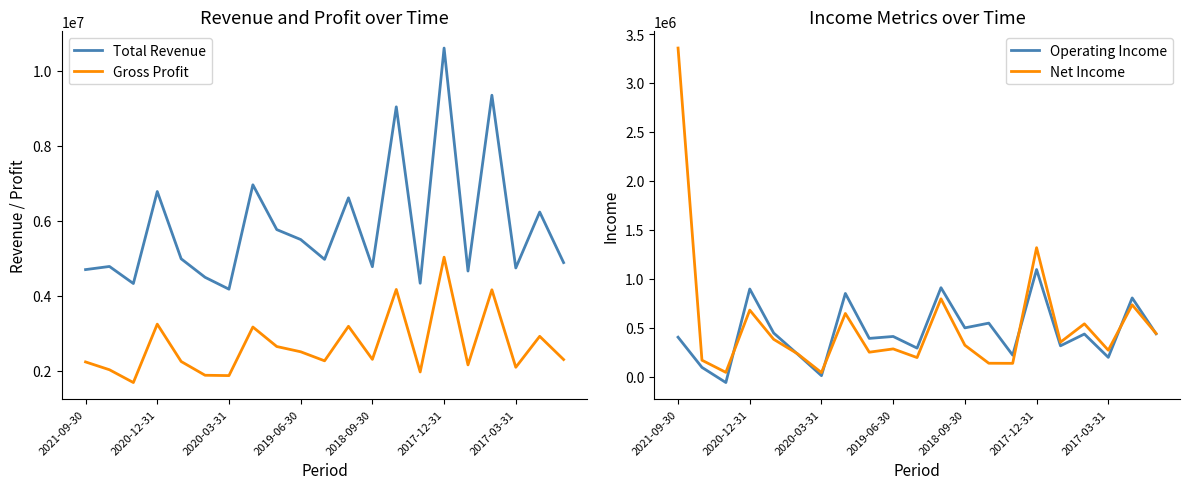

What are all the series names shown in the legend?

Total Revenue, Gross Profit, Operating Income, Net Income